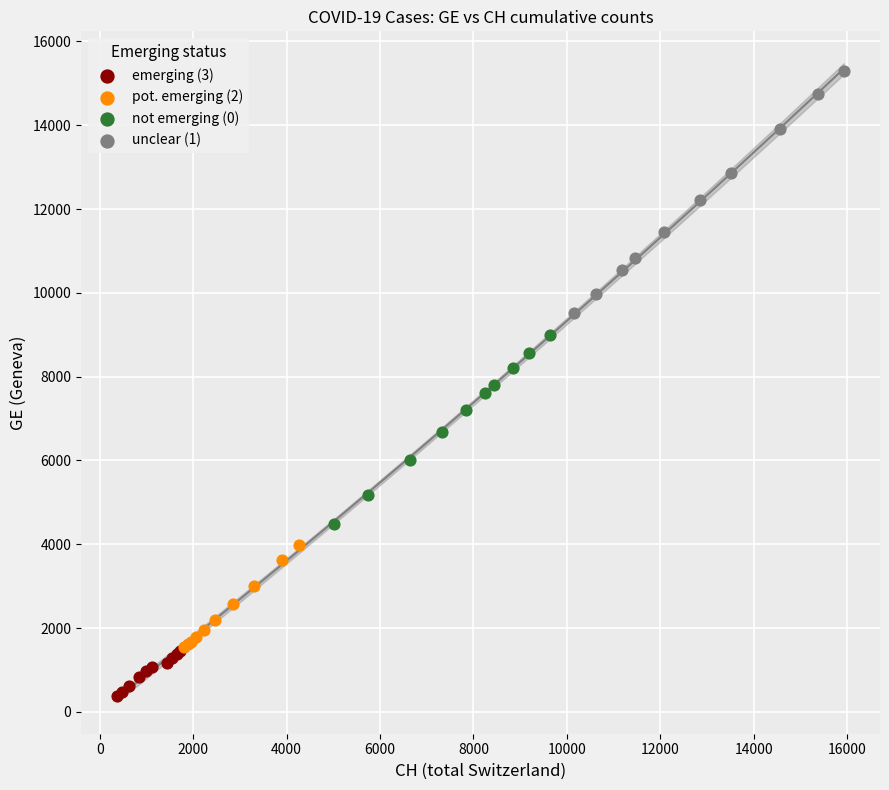

Which series contains the lowest Y value?

emerging (3)